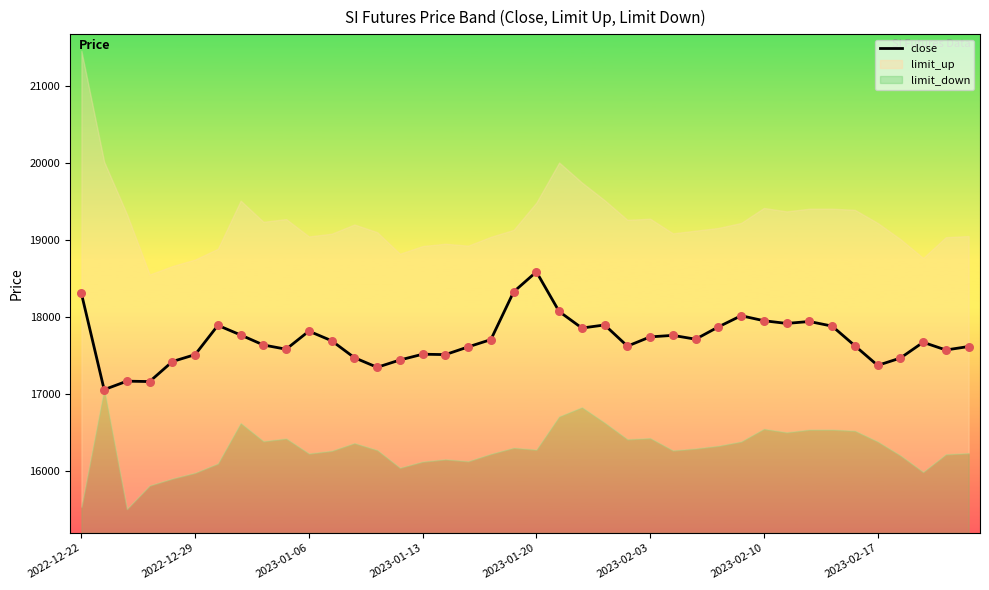

What is the change in value from 12 to 25?

+270